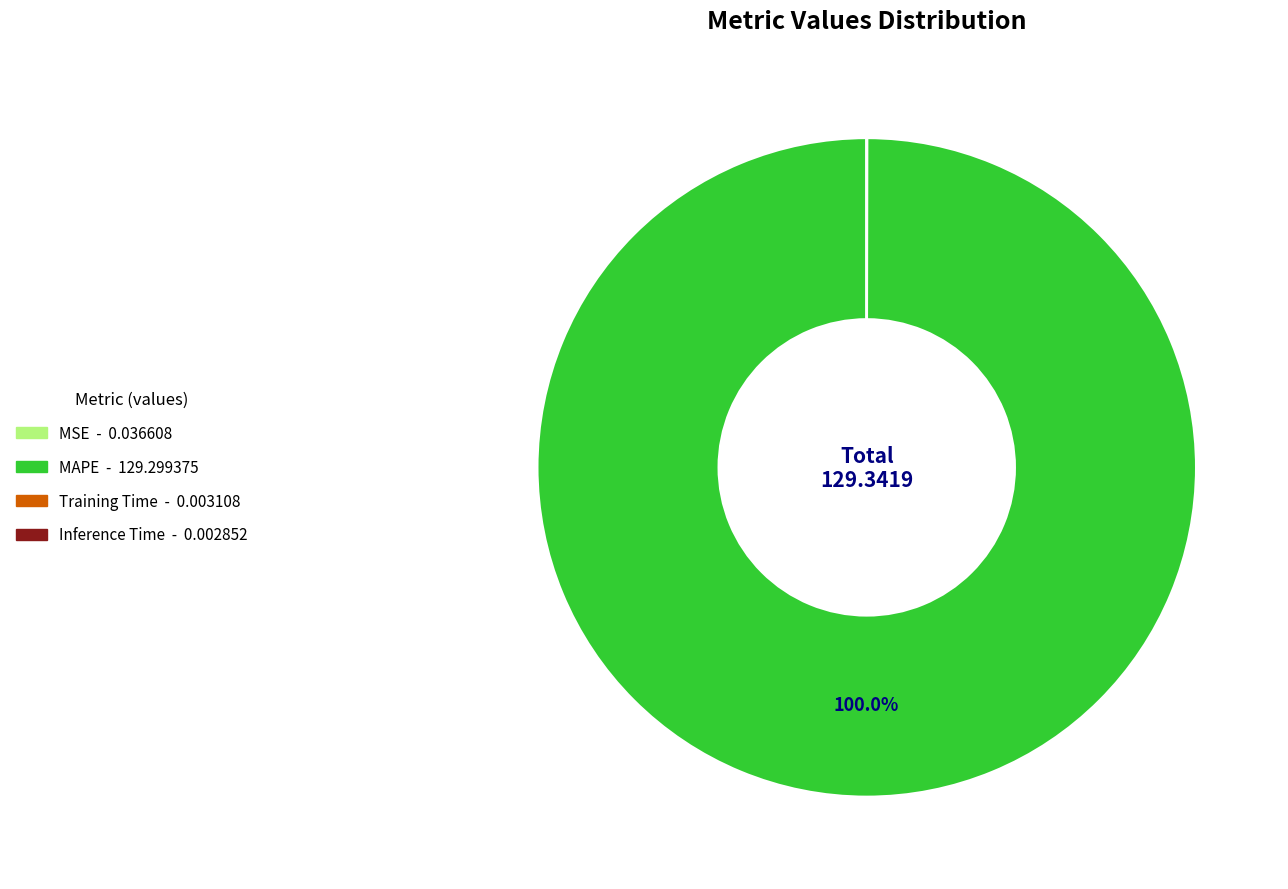

Which slice is the largest?

MAPE